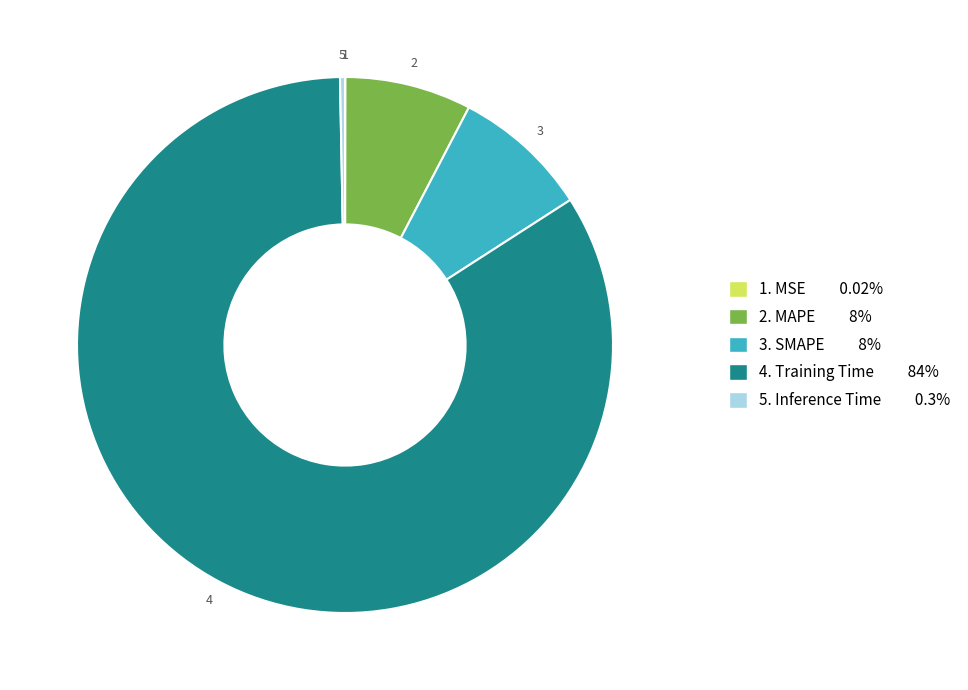

Is there a majority slice in this chart?

Yes